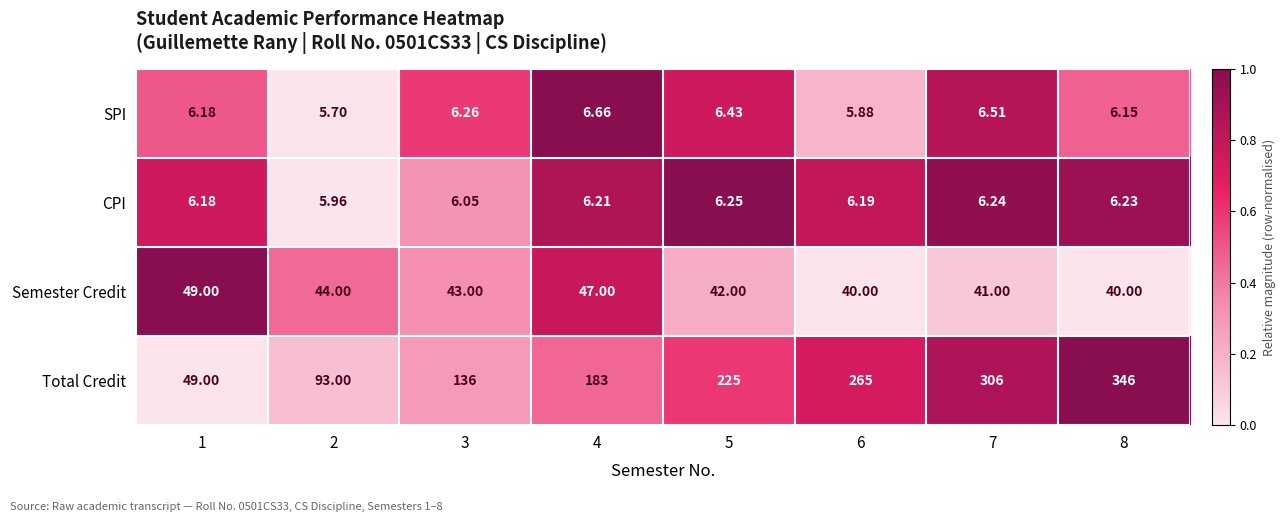

Which series changed the most between 1 and 2?

Total Credit